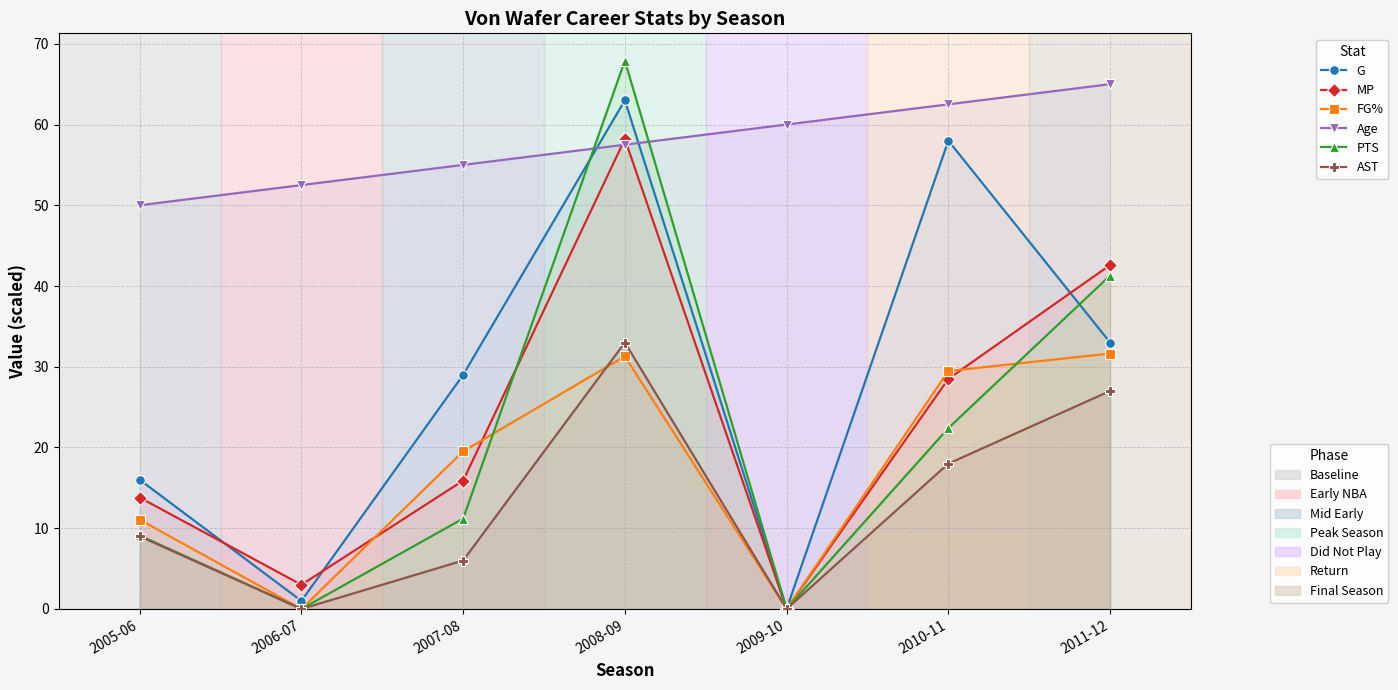

Which series has the largest total across all categories?

Age